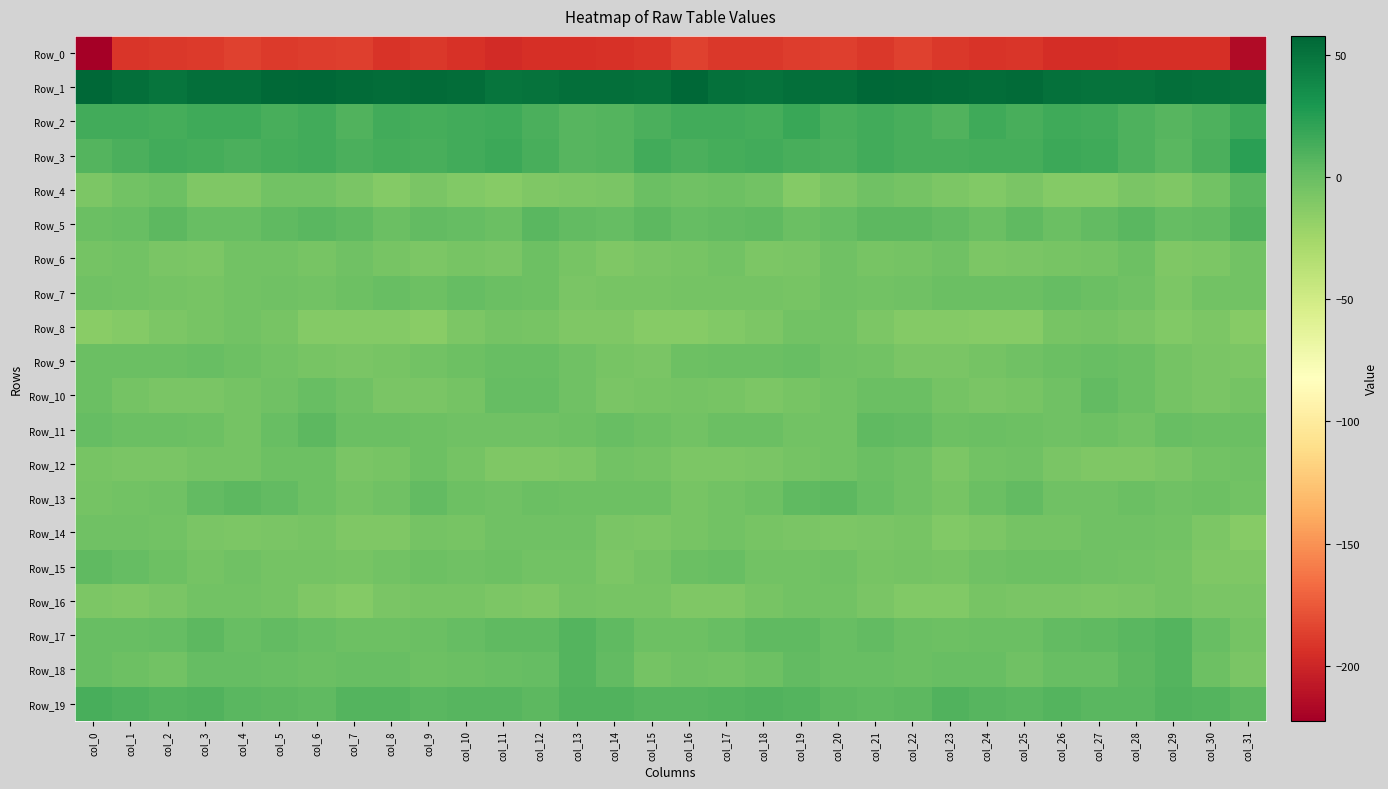

What is the spread (max minus min) of values at col_6?

245.3